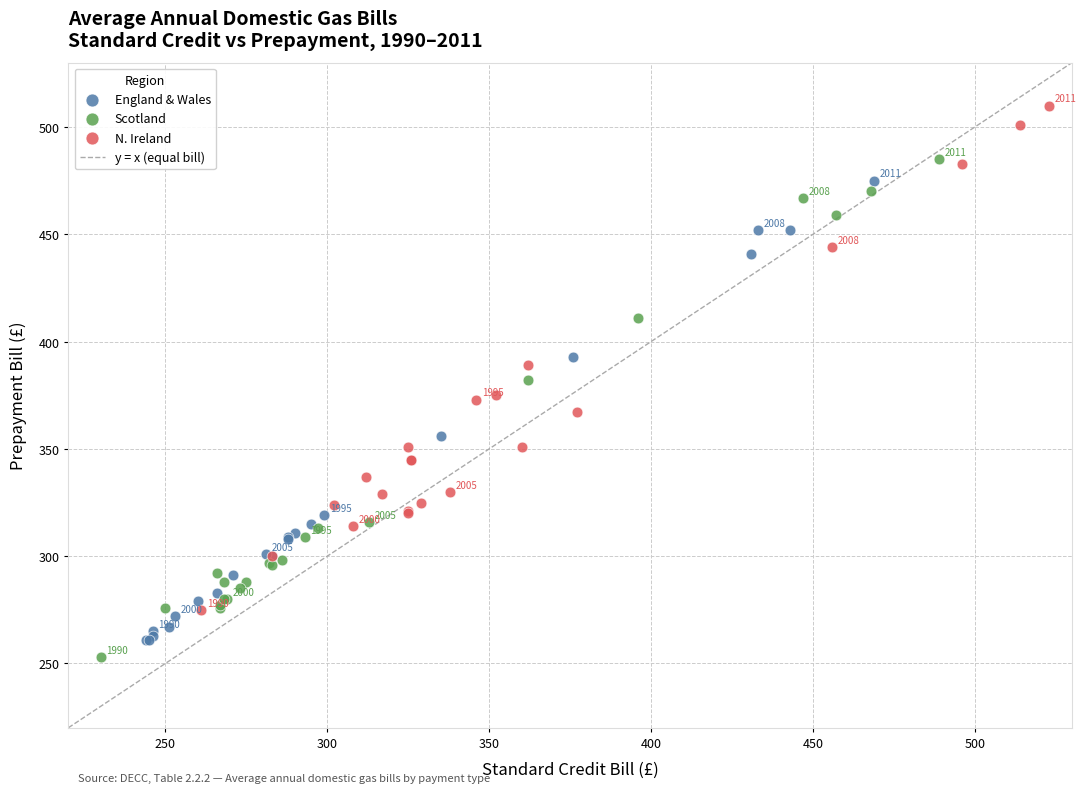

Which series has the widest spread of Y values?

N. Ireland